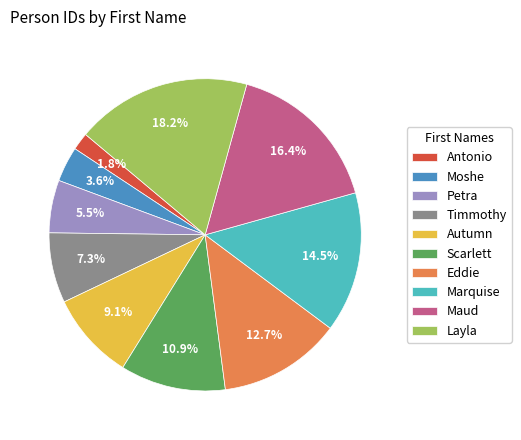

Which slice is the smallest?

Antonio